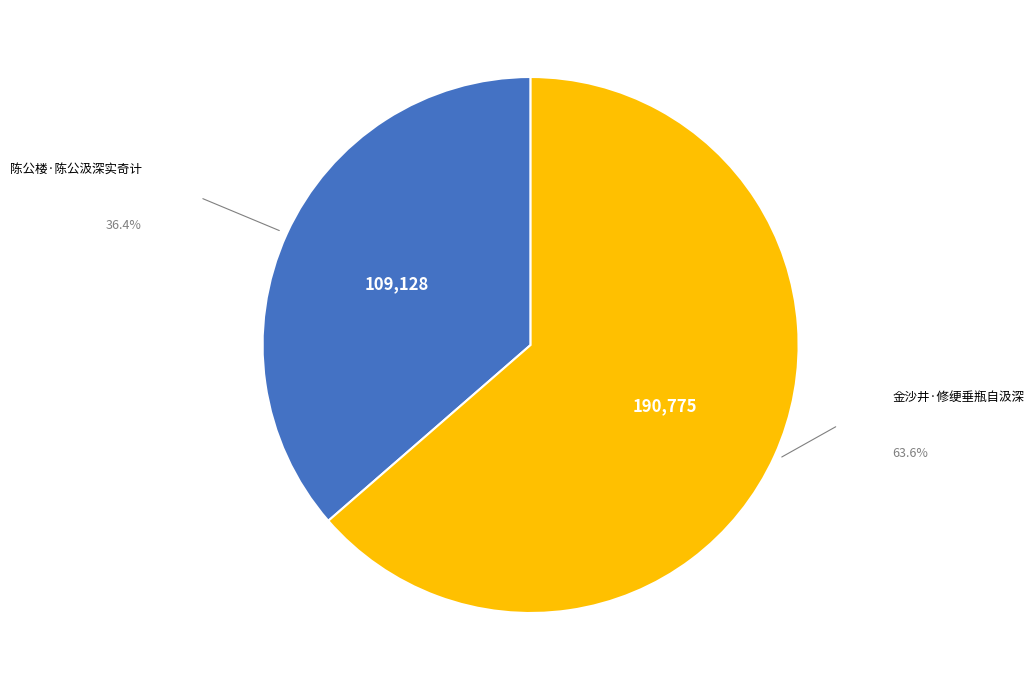

Is there a majority slice in this chart?

Yes